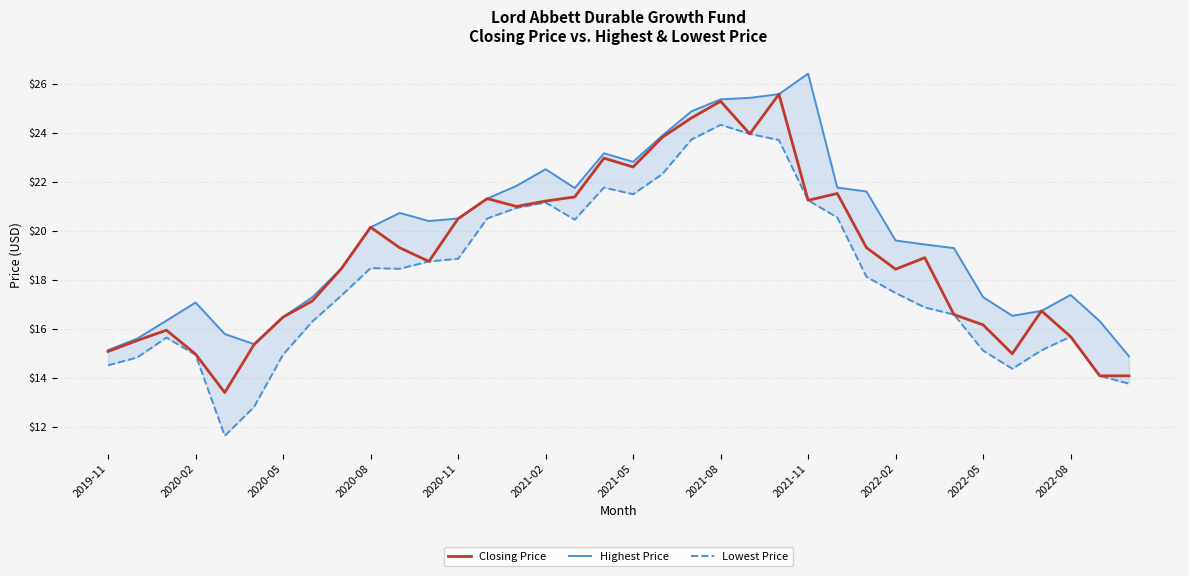

What is the minimum value for Closing Price?

13.4